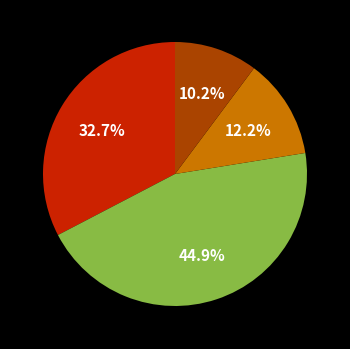

What is the largest slice in the pie chart?

fleet_control